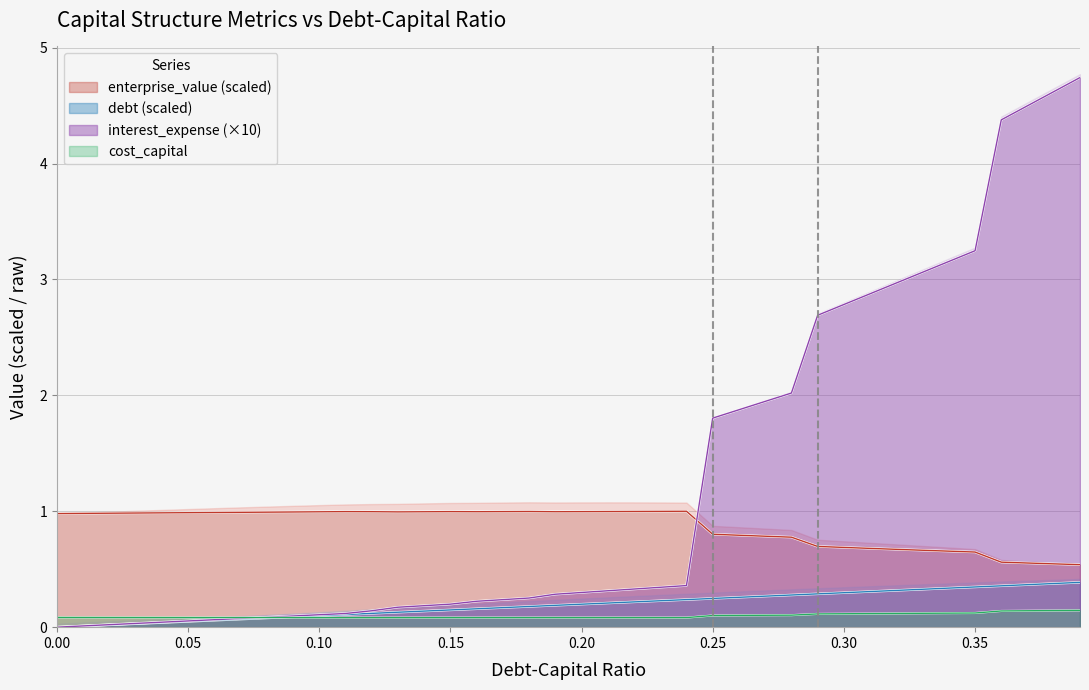

Which category has the highest value in the enterprise_value series?

0.24